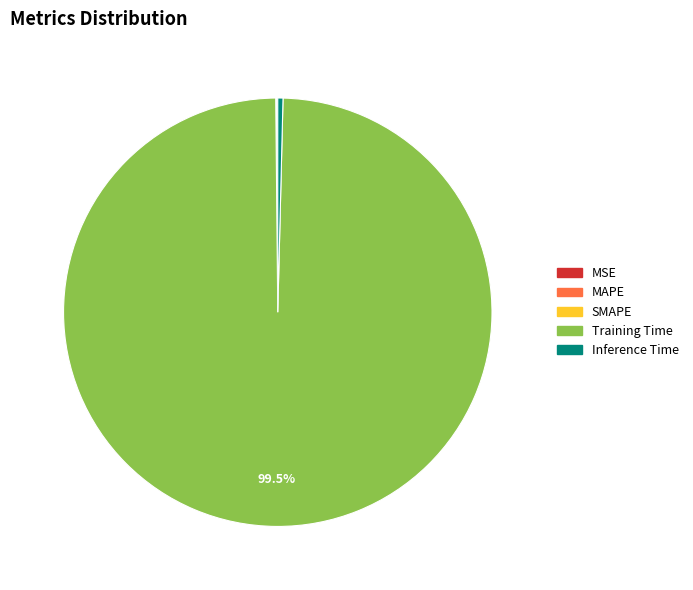

To the nearest percent, what is the average slice percentage?

20%